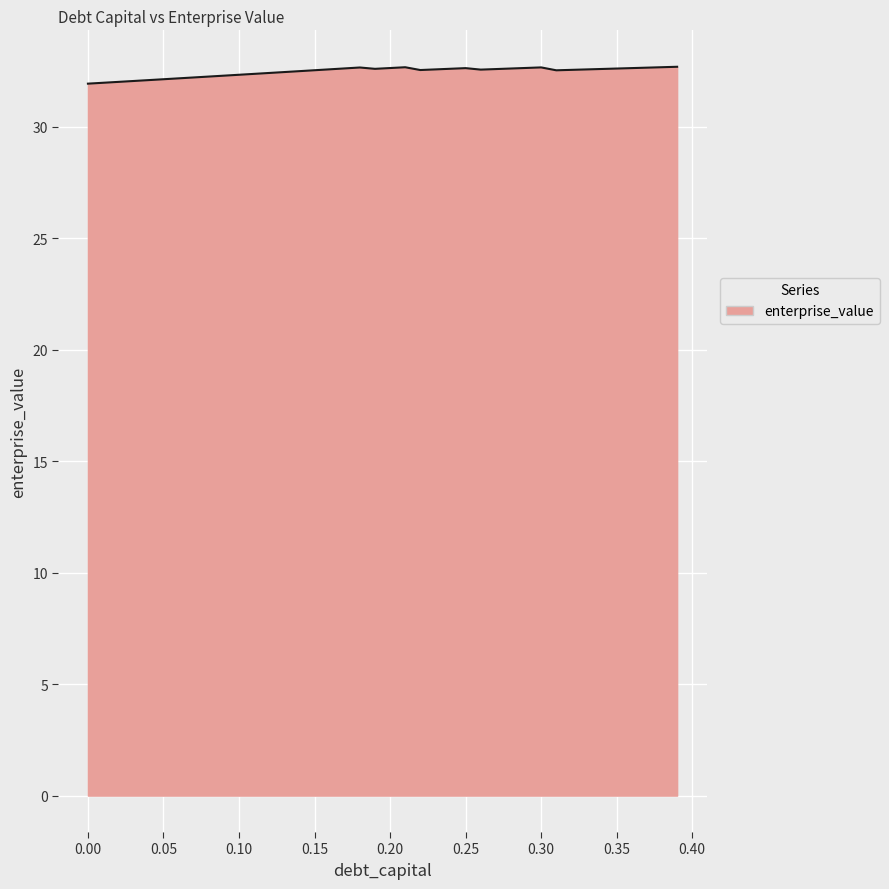

What is the maximum value shown in the chart?

32.7